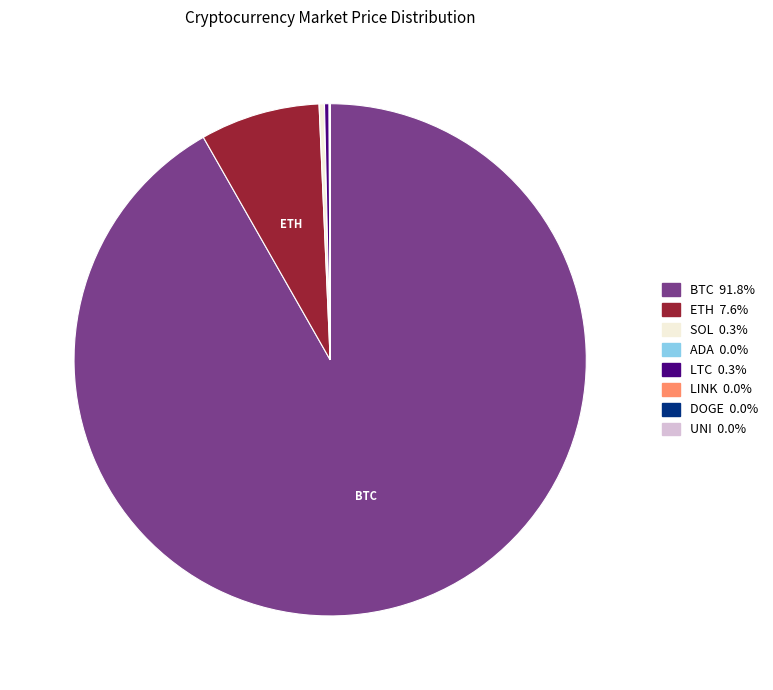

Is there any slice that represents more than half of the pie?

Yes